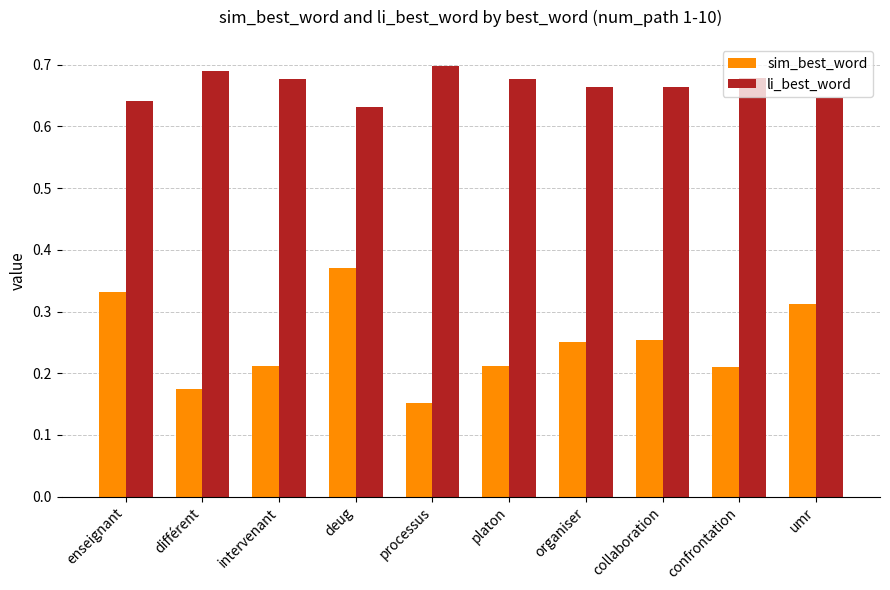

What are all the series names shown in the legend?

sim_best_word, li_best_word